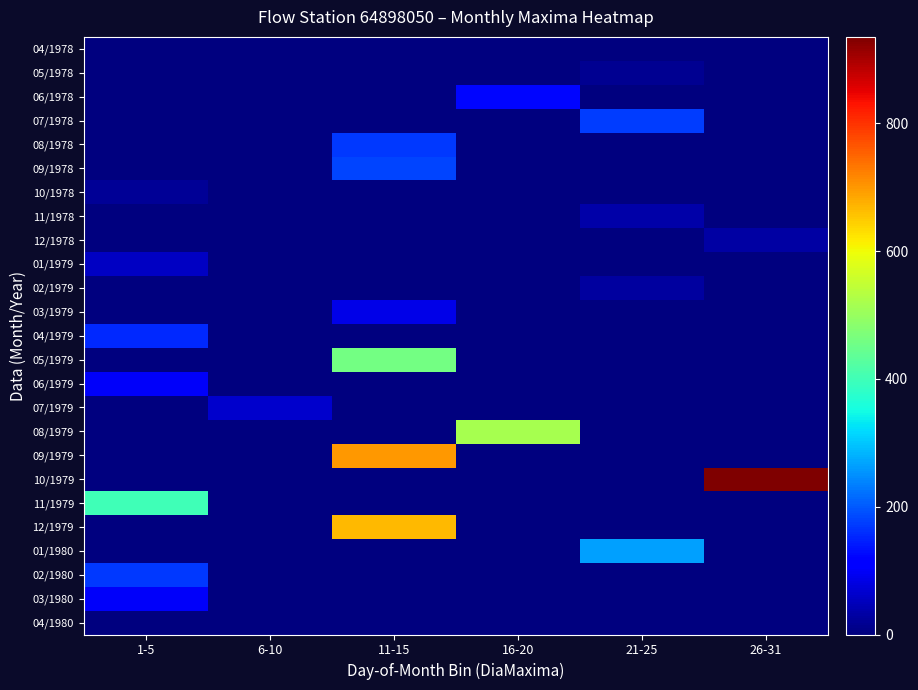

Which series changed the most between 21-25 and 26-31?

10/1979